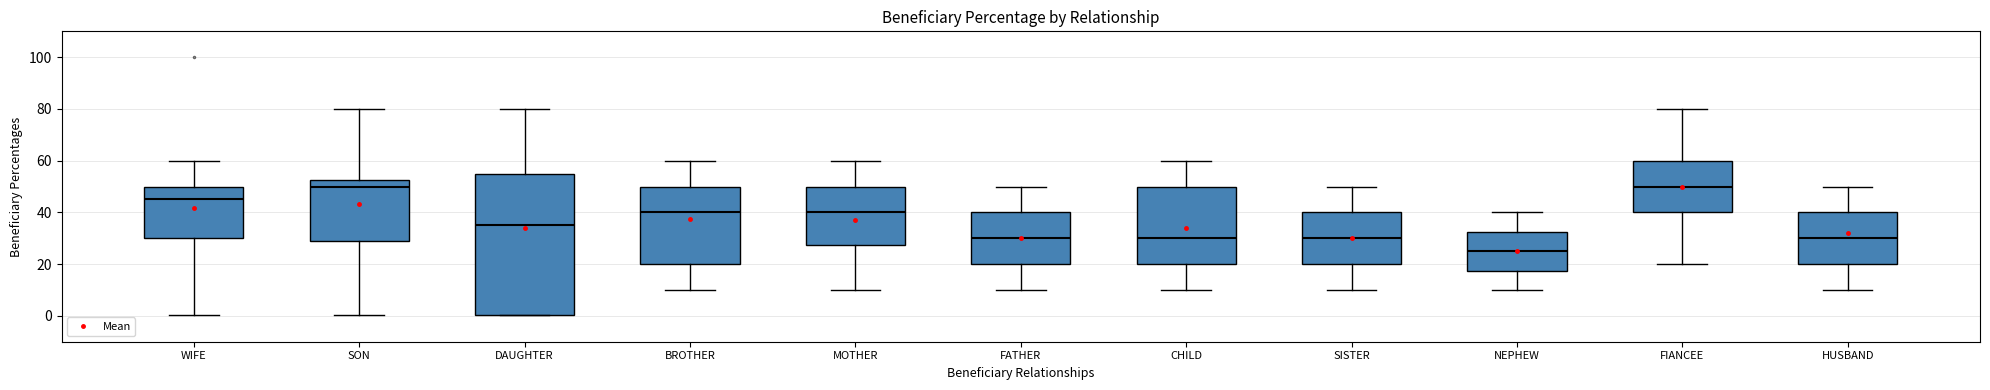

Reading left to right, read every box against the y-axis: the position of its median line, the range the box covers, and the ends of its whiskers. The values are not printed on the chart, so give them approximately, as read against the axis.

WIFE: median 46, box 30 to 50, whiskers 0 to 60
SON: median 50, box 28 to 52, whiskers 0 to 80
DAUGHTER: median 36, box 0 to 56, whiskers 0 to 80
BROTHER: median 40, box 20 to 50, whiskers 10 to 60
MOTHER: median 40, box 28 to 50, whiskers 10 to 60
FATHER: median 30, box 20 to 40, whiskers 10 to 50
CHILD: median 30, box 20 to 50, whiskers 10 to 60
SISTER: median 30, box 20 to 40, whiskers 10 to 50
NEPHEW: median 26, box 18 to 32, whiskers 10 to 40
FIANCEE: median 50, box 40 to 60, whiskers 20 to 80
HUSBAND: median 30, box 20 to 40, whiskers 10 to 50